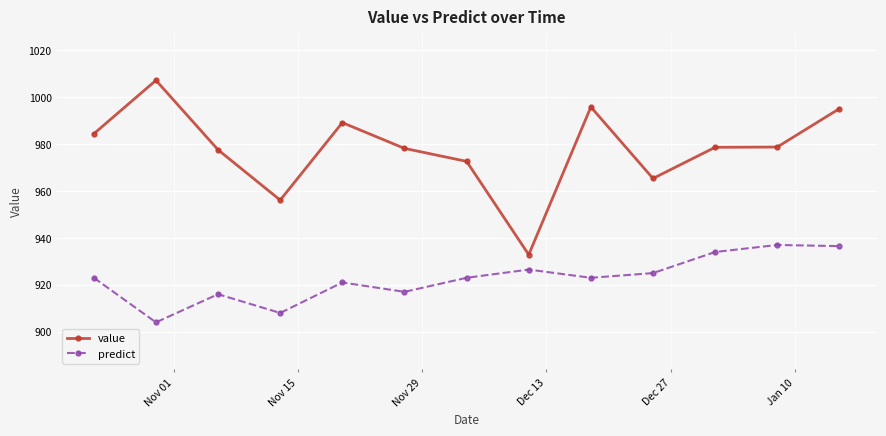

What are all the series names shown in the legend?

value, predict